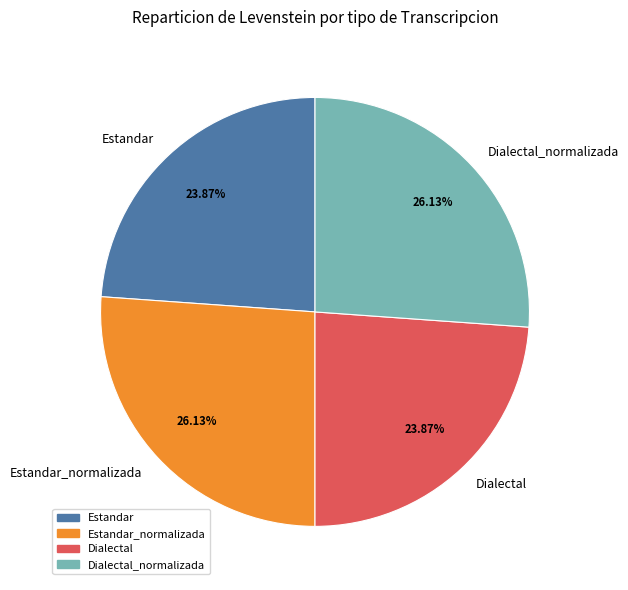

True or false: Estandar_normalizada accounts for 14% of the total.

False